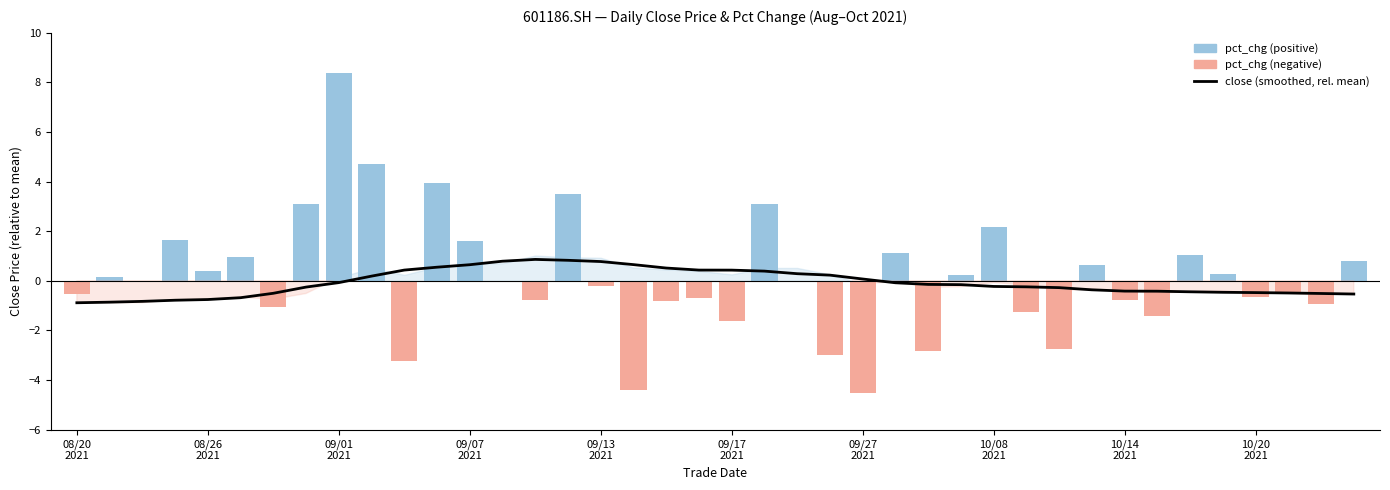

What is the sum of all pct_chg (positive) values?

37.8